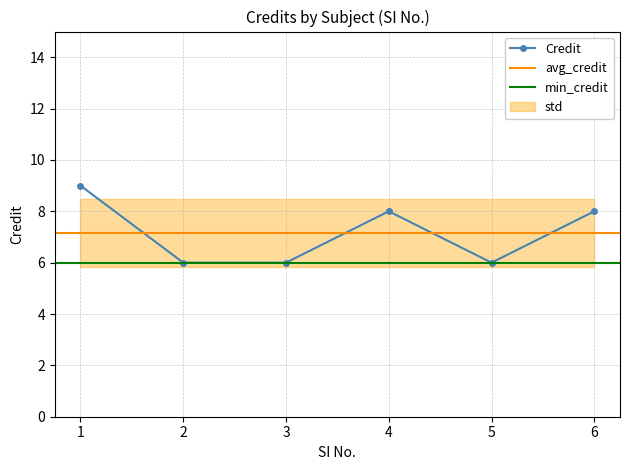

Where is the first local maximum?

4